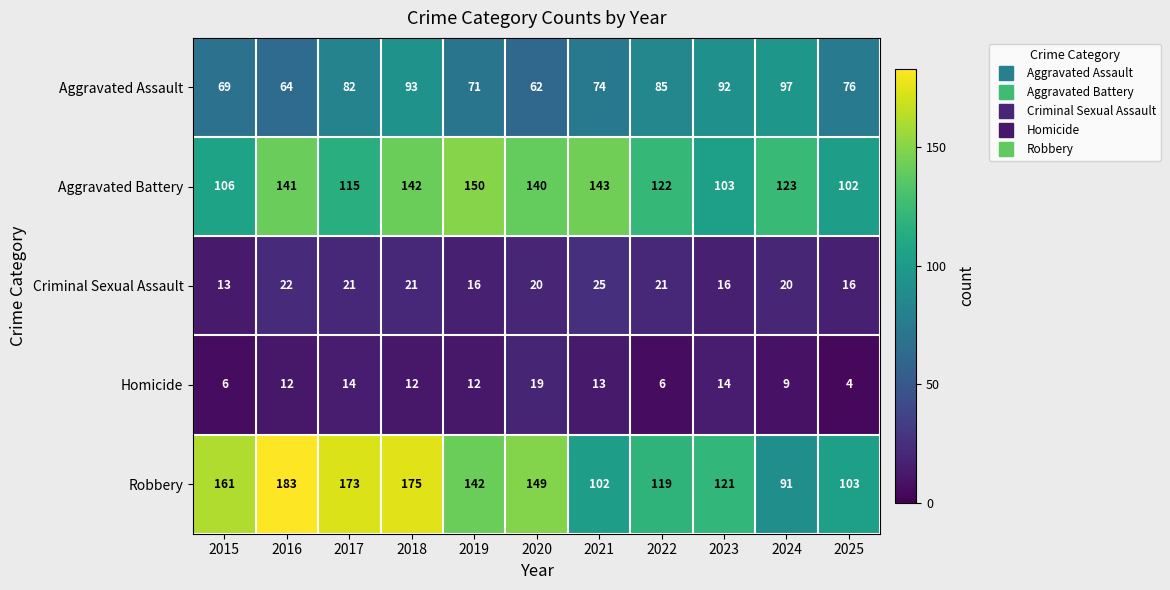

At which category is the sum across all series the highest?

2018